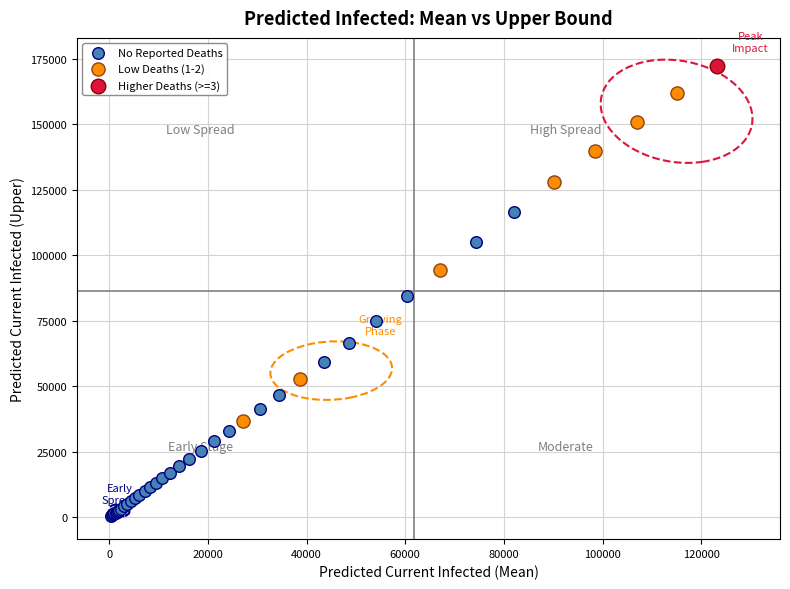

Which series contains the highest Y value?

Higher Deaths (>=3)